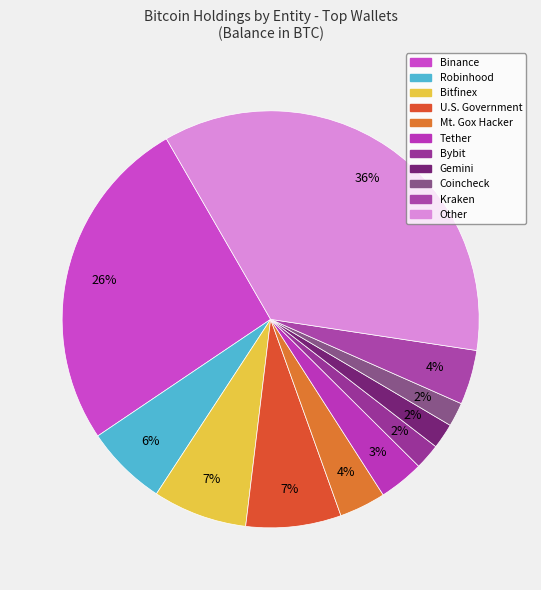

True or false: Kraken accounts for 4% of the total.

True